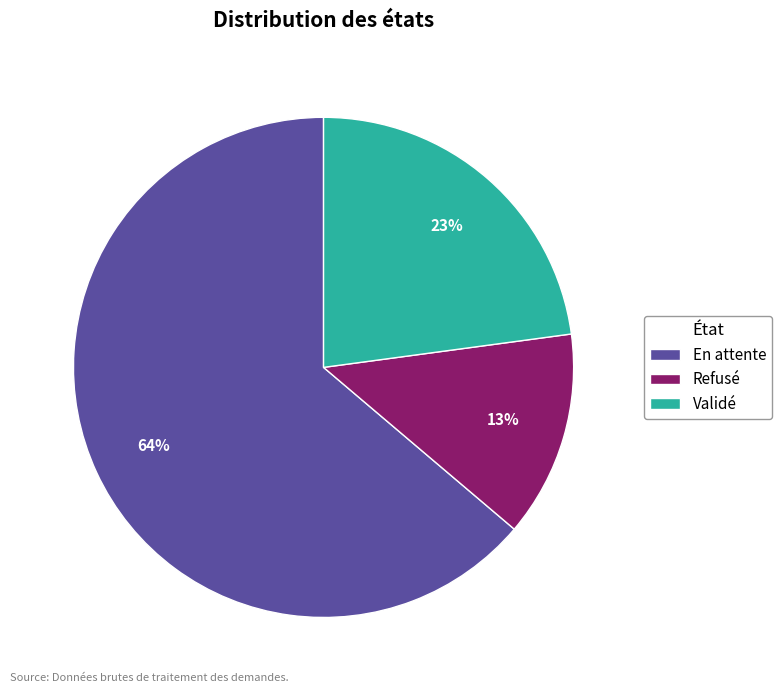

What is the ratio of the value at Refusé to the value at En attente?

0.2